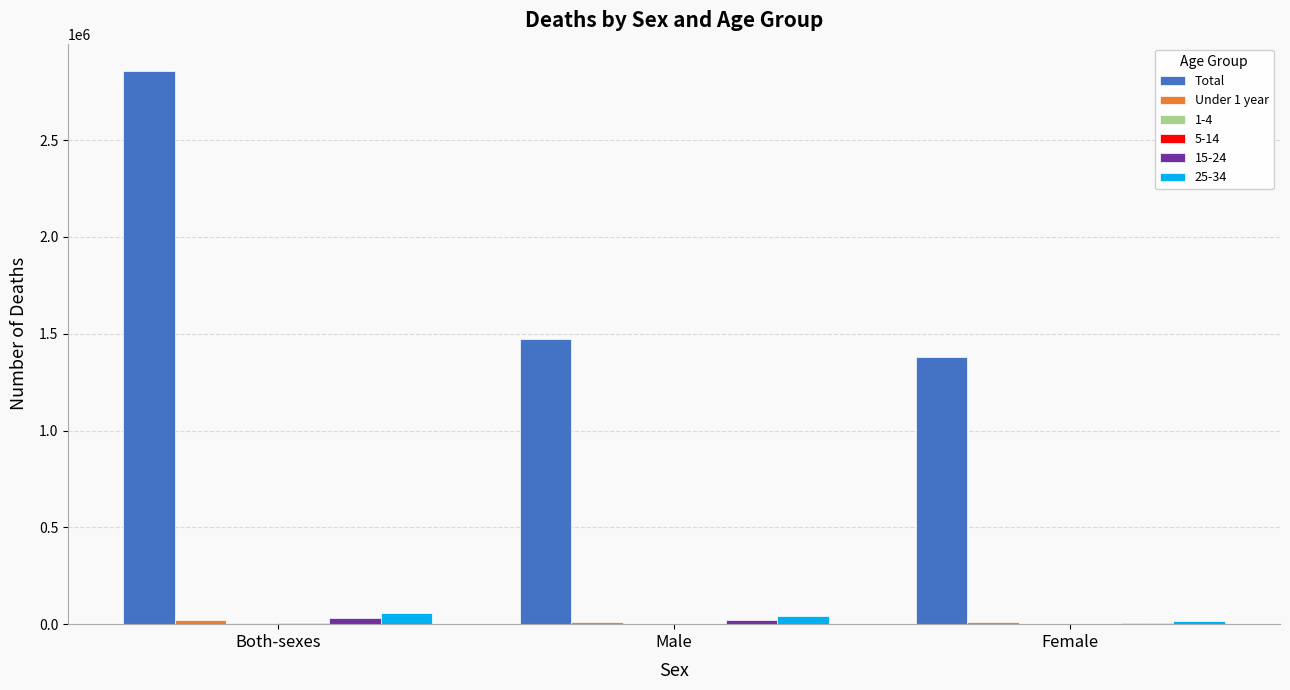

True or false: Total has a value of 1381015 at Female.

True